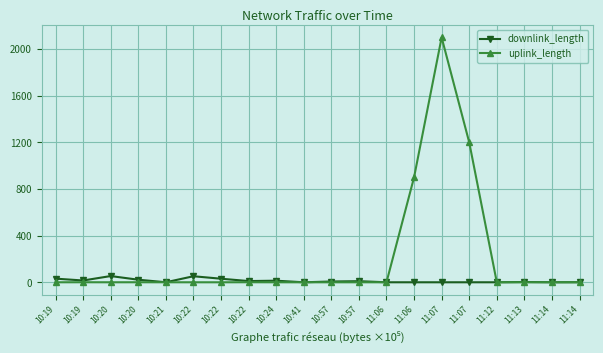

What is the total value across all series at 11:13?

2.5